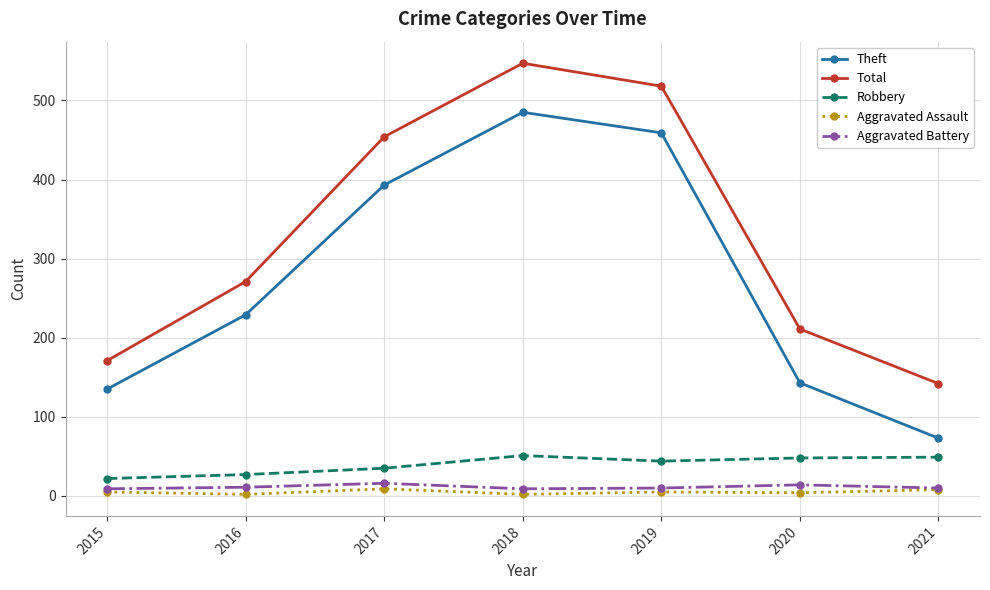

Between 2019 and 2020, which series saw the biggest shift?

Theft